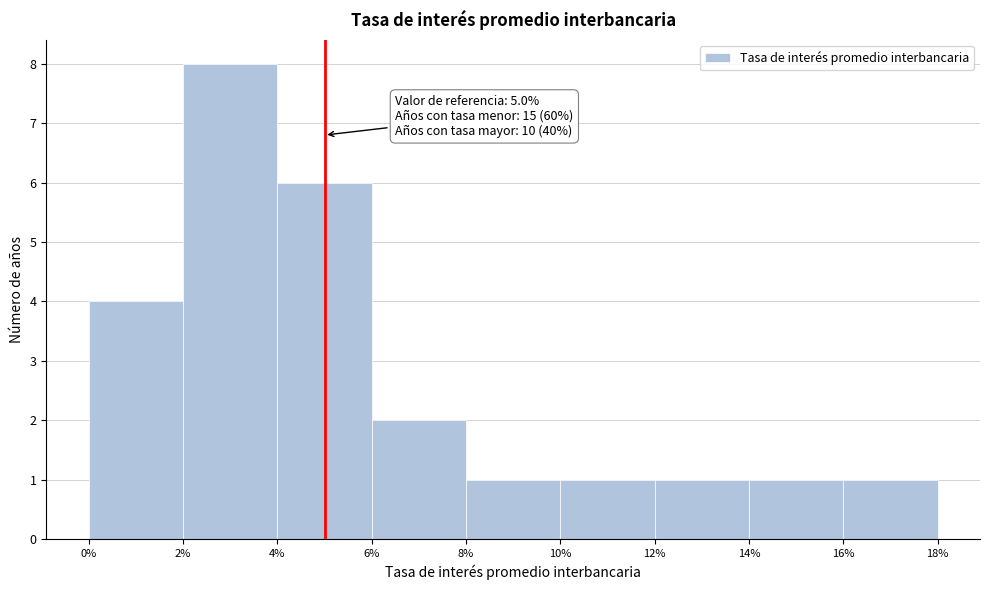

Which range on the x-axis has the tallest bar?

2% to 4%